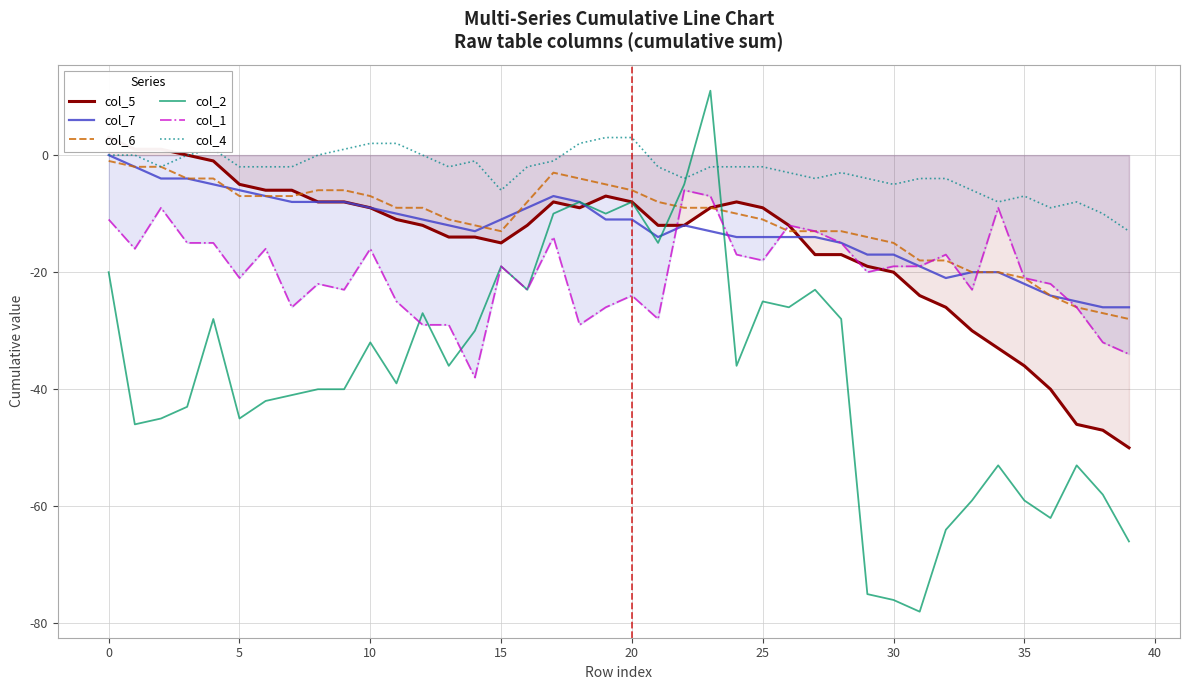

List the series in order of their peak value, lowest first.

col_1, col_6, col_7, col_5, col_4, col_2